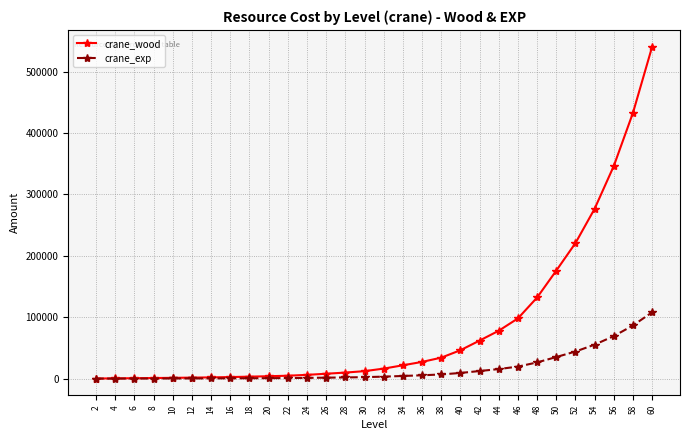

What is the difference between the maximum and second lowest values in the crane_wood series?

540180